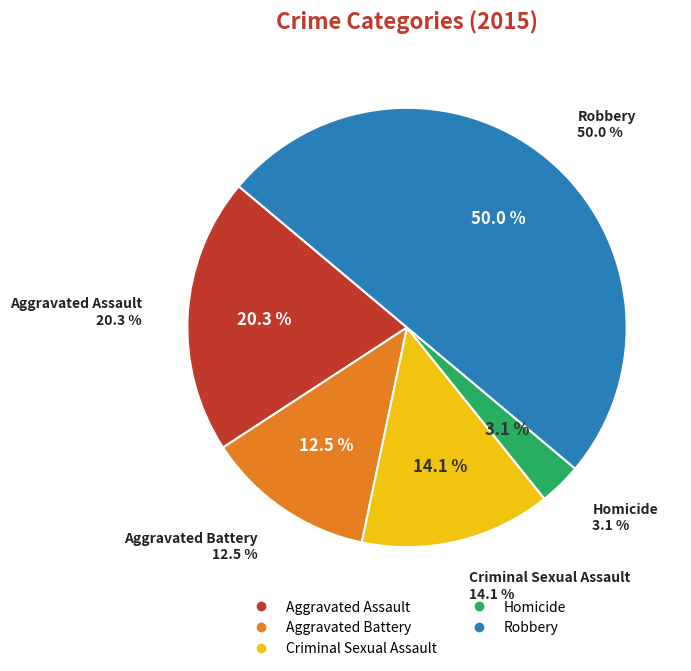

To the nearest percent, what portion does Aggravated Battery represent?

12%